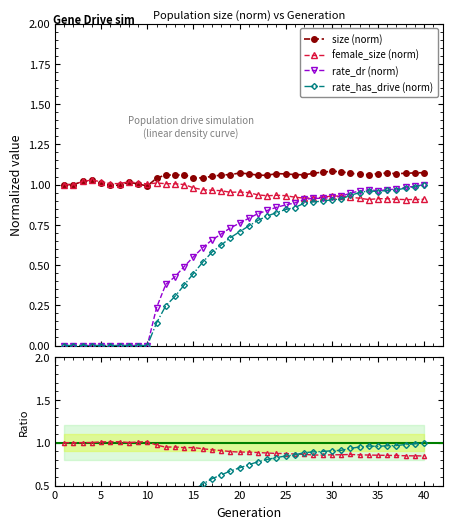

True or false: rate_has_drive (norm) has more than 0 interior local peaks.

True